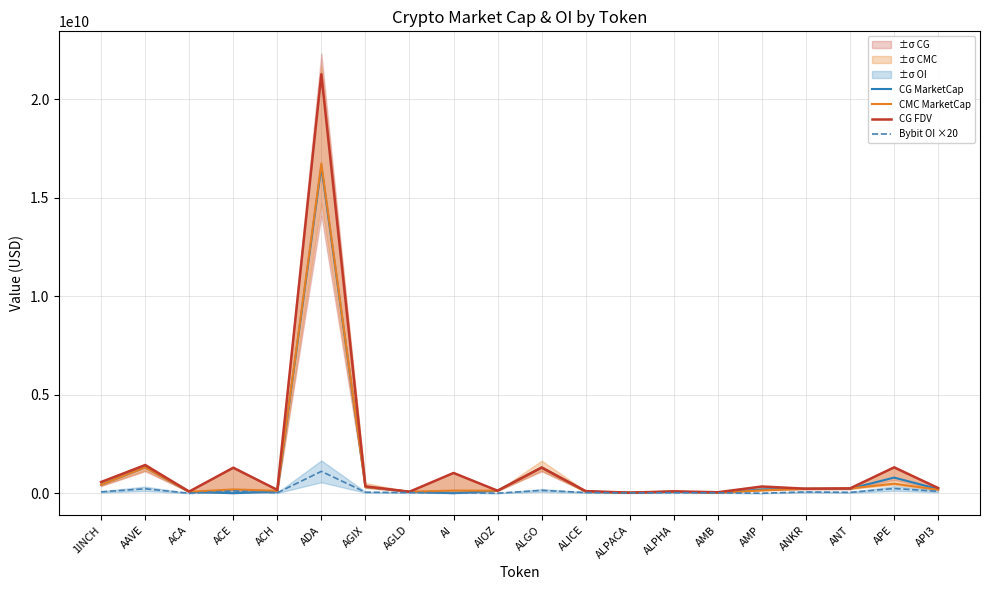

What is the total value across all series at ALGO?

4046244918